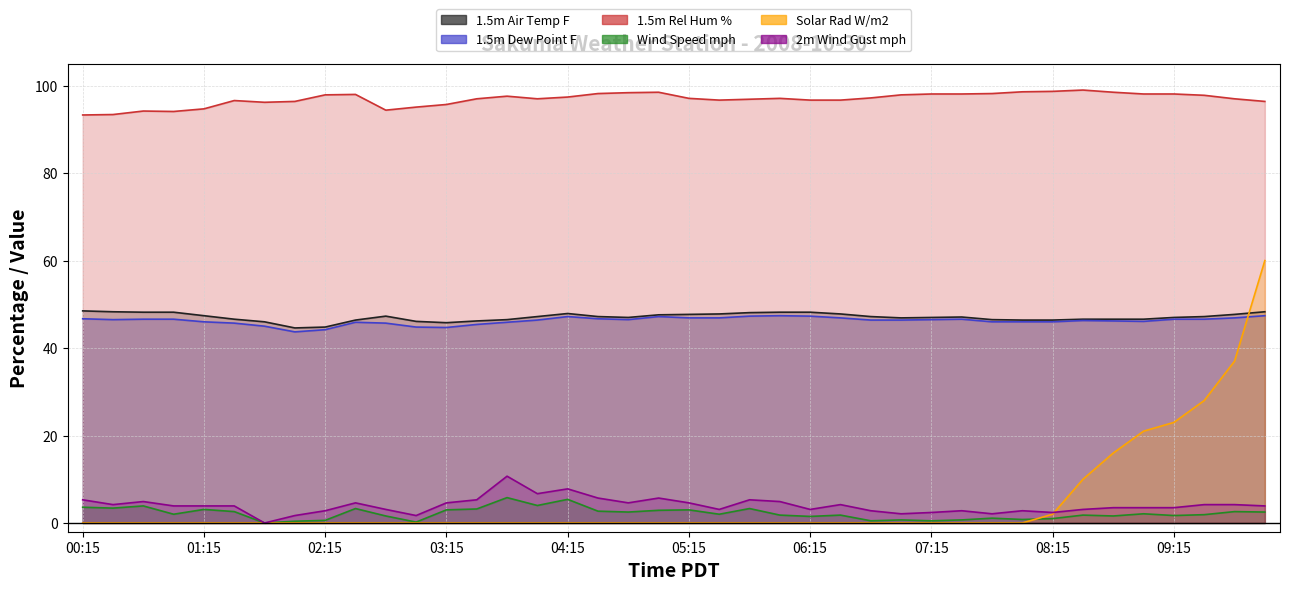

Between which two adjacent categories do 1.5m Air Temp F and Solar Rad W/m2 first intersect?

09:45 and 10:00